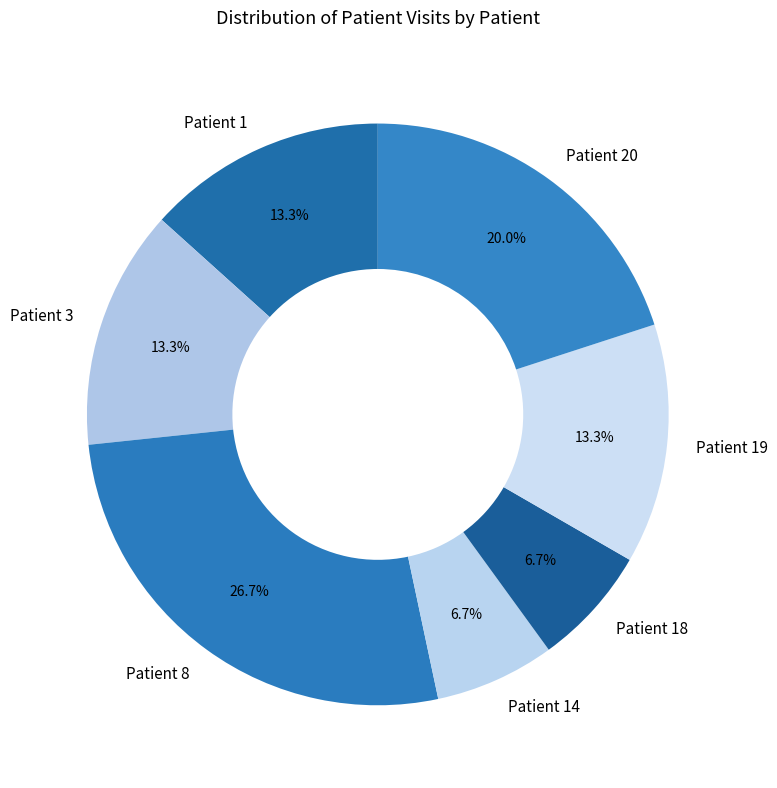

Which slice is the largest?

Patient 8